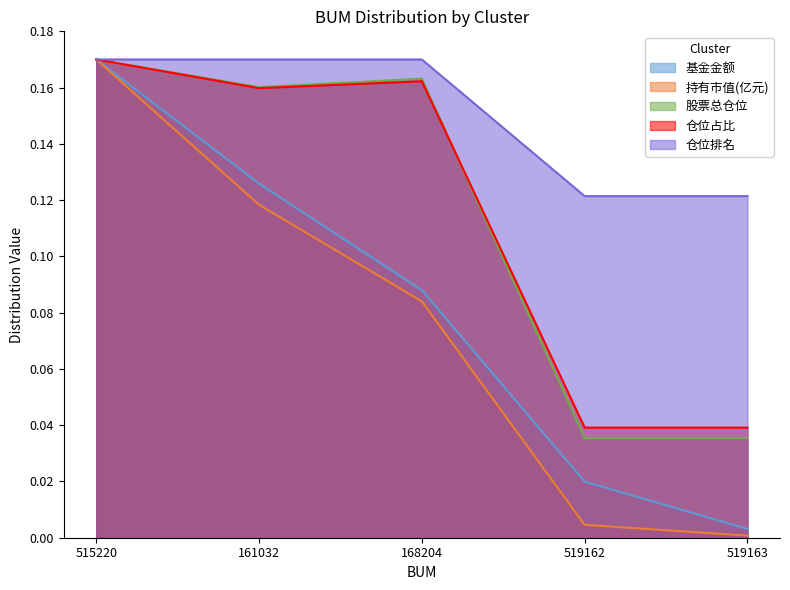

Reading left to right, extract all data points from this chart.

基金金额: 515220=0.2	161032=0.1	168204=0.1	519162=0.0	519163=0.0
持有市值(亿元): 515220=0.2	161032=0.1	168204=0.1	519162=0.0	519163=0.0
股票总仓位: 515220=0.2	161032=0.2	168204=0.2	519162=0.0	519163=0.0
仓位占比: 515220=0.2	161032=0.2	168204=0.2	519162=0.0	519163=0.0
仓位排名: 515220=0.2	161032=0.2	168204=0.2	519162=0.1	519163=0.1